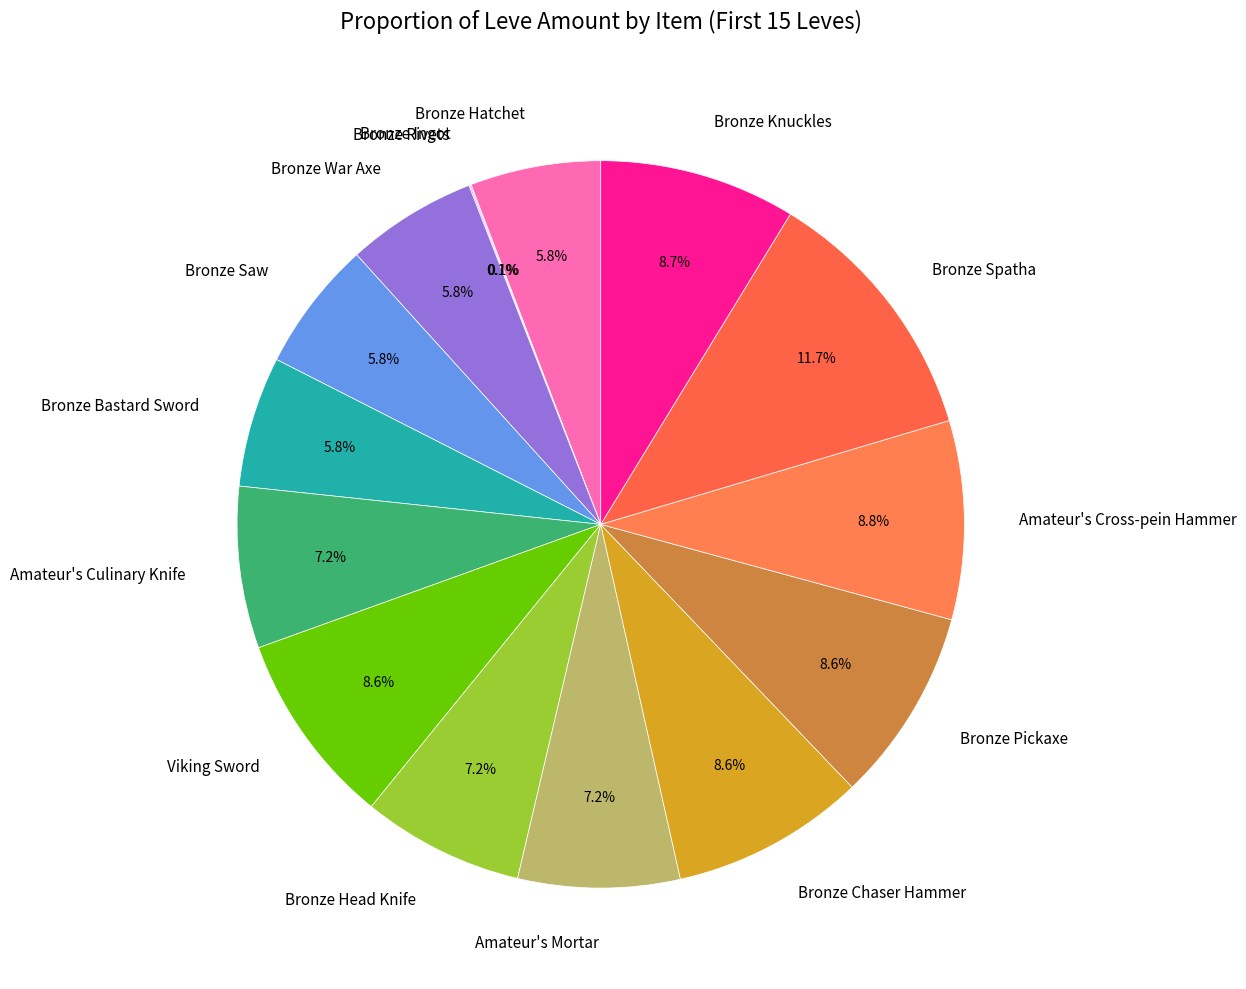

What percentage is the Amateur's Culinary Knife slice, to the nearest percent?

7%